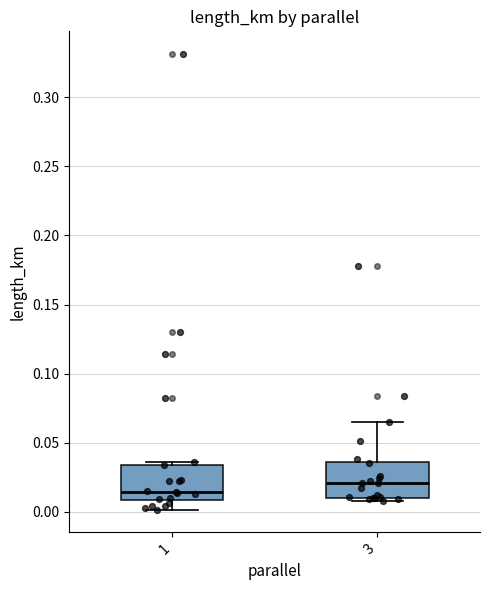

Which box's median line is the lowest?

1